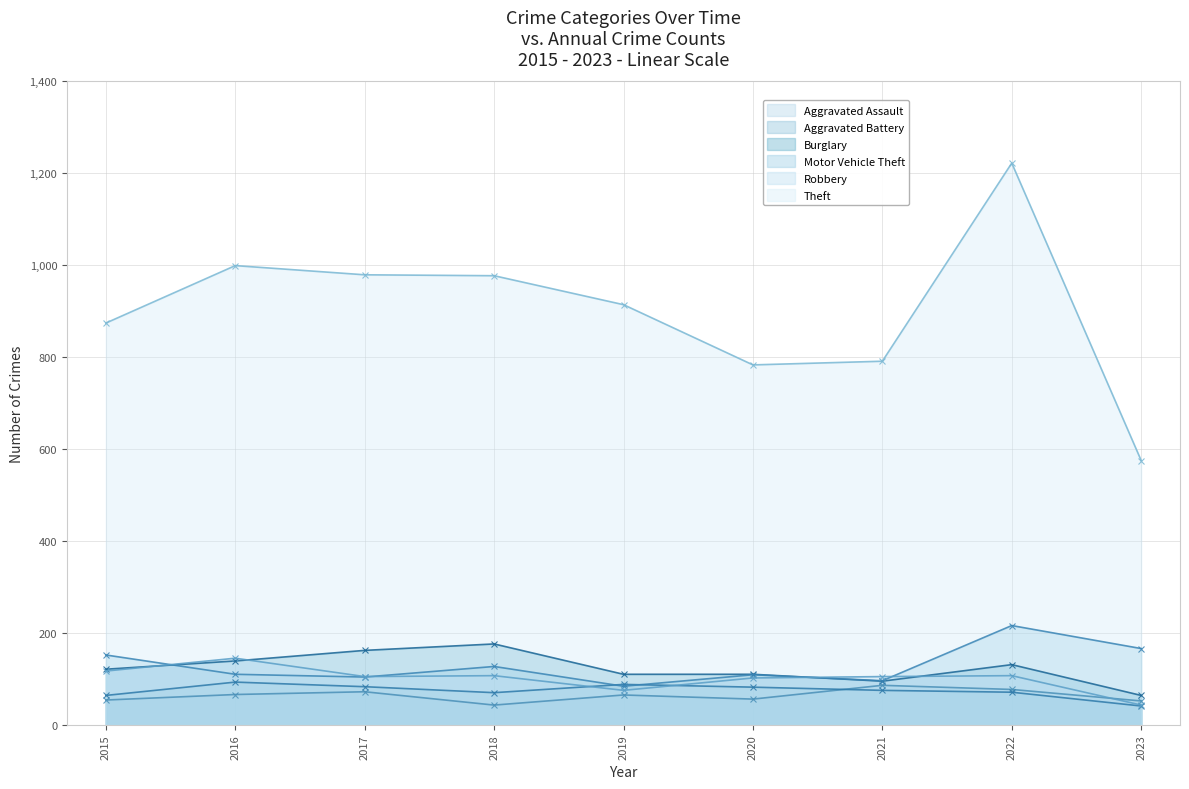

Does the chart display data point markers on the line(s)?

Yes